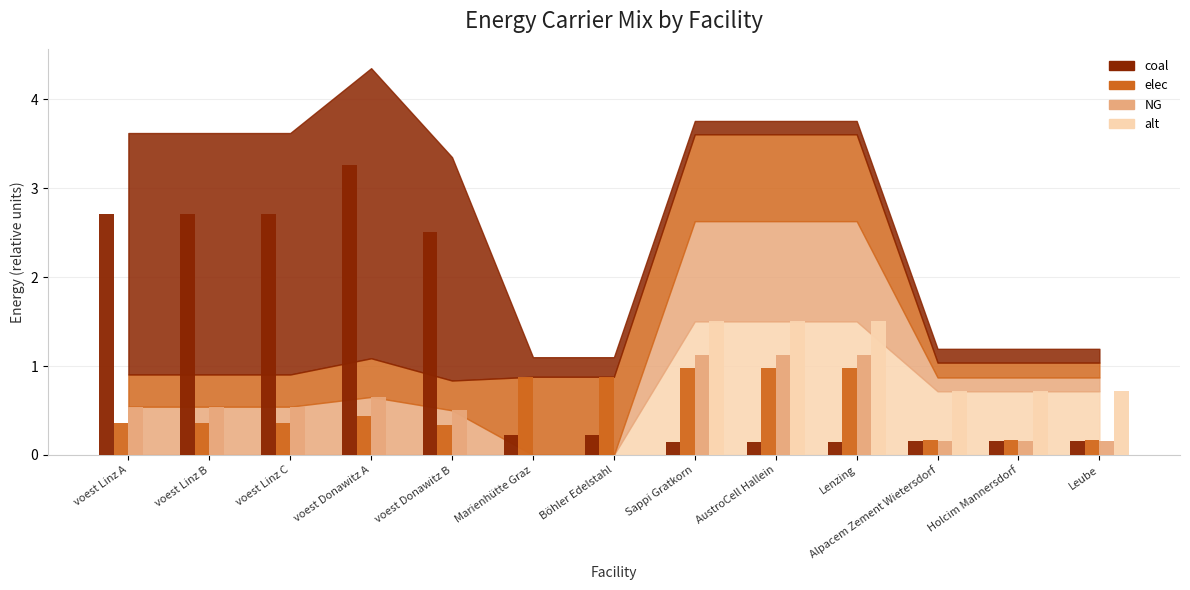

Rank the series at Böhler Edelstahl from highest to lowest value.

elec, coal, NG, alt